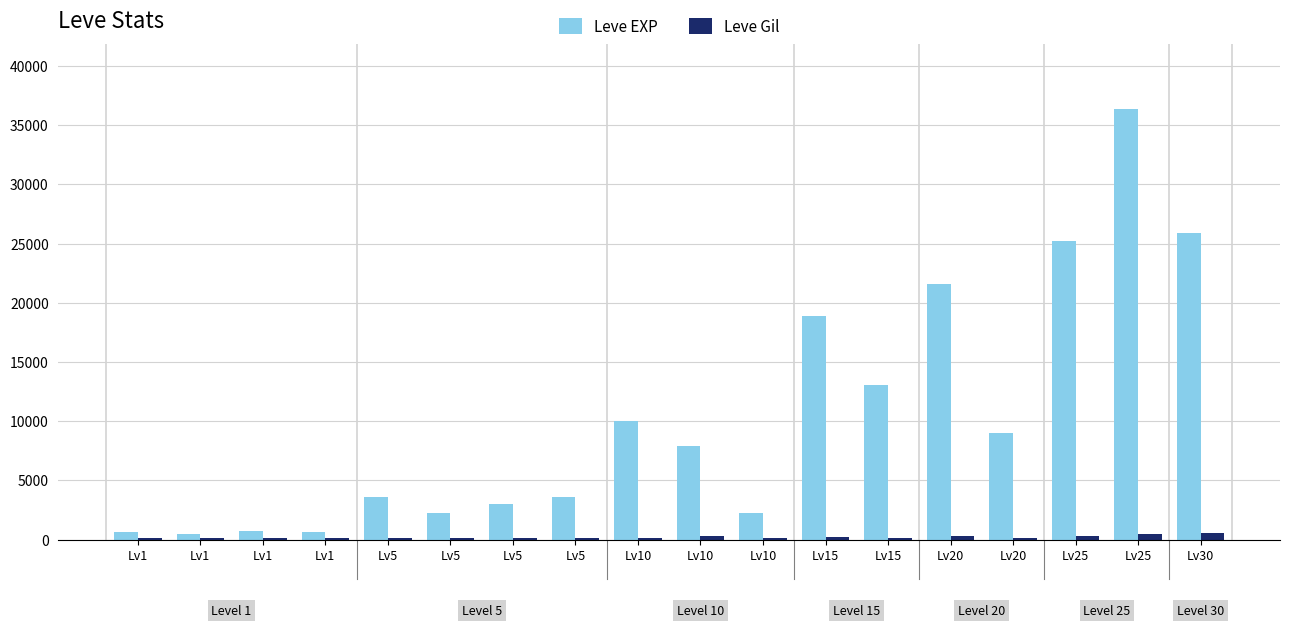

What is the difference between the maximum and second lowest values in the Leve Gil series?

420